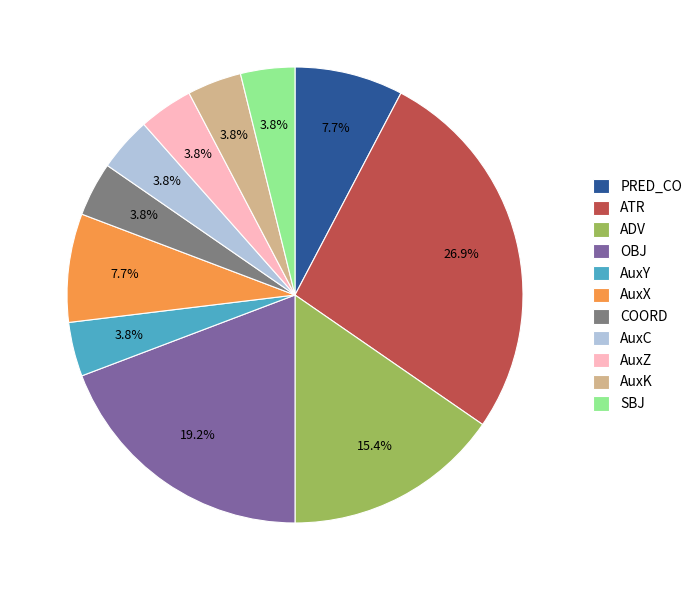

The AuxX slice represents 8% of the pie. True or false?

True